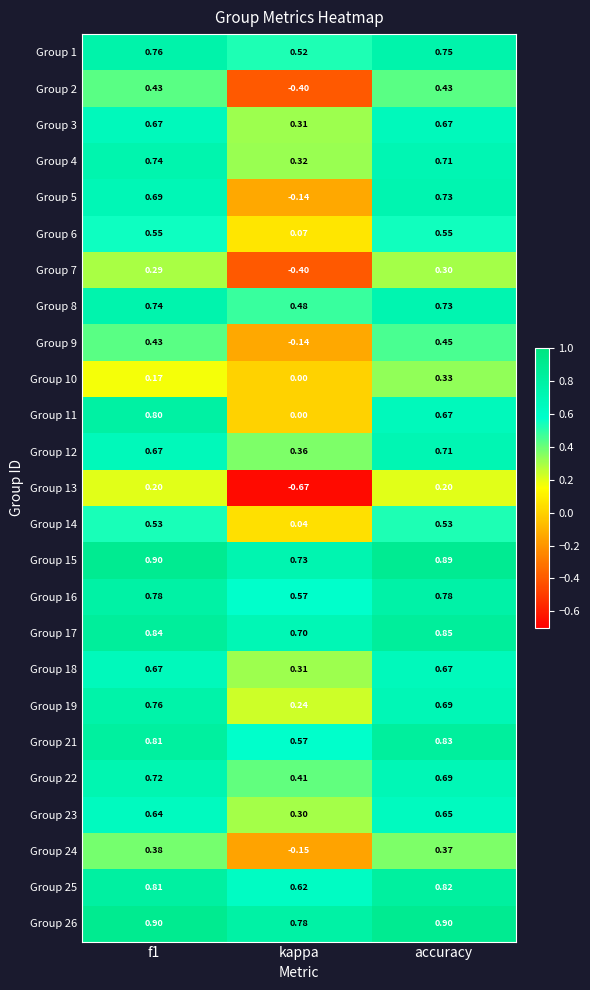

Which category has the lowest value in the Group 9 series?

kappa